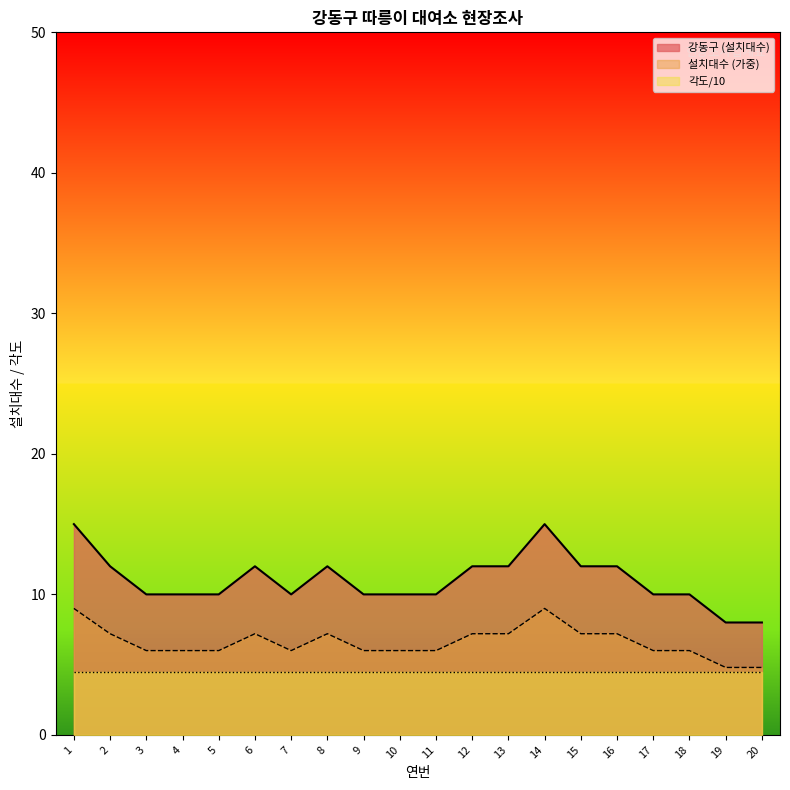

At which label is 강동구 closest to 11?

2